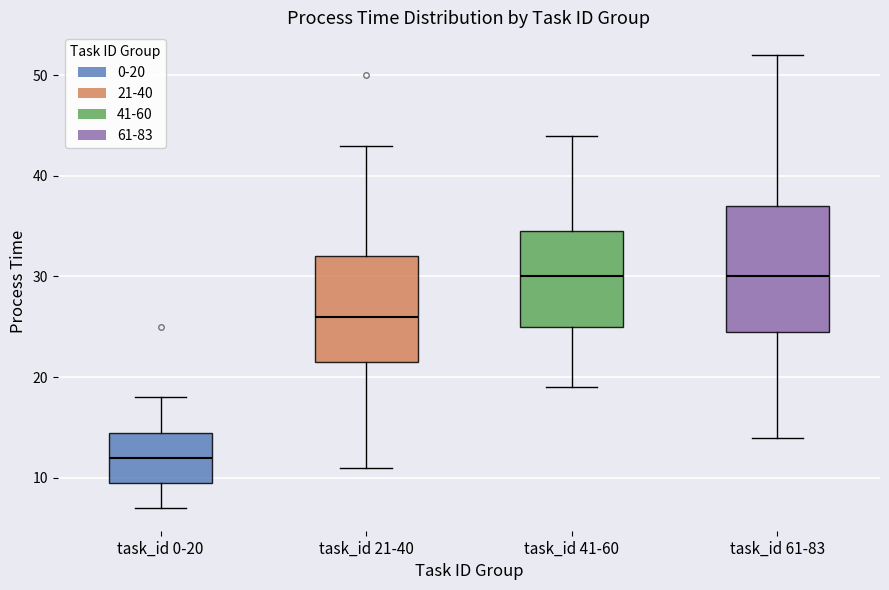

Reading left to right, transcribe this box plot: for each box, give where its median line is, the range the box spans, and where its two whiskers end, as read against the y-axis. The values are not printed on the chart, so give them approximately, as read against the axis.

task_id 0-20: median 12, box 10 to 15, whiskers 7 to 18
task_id 21-40: median 26, box 22 to 32, whiskers 11 to 43
task_id 41-60: median 30, box 25 to 35, whiskers 19 to 44
task_id 61-83: median 30, box 25 to 37, whiskers 14 to 52